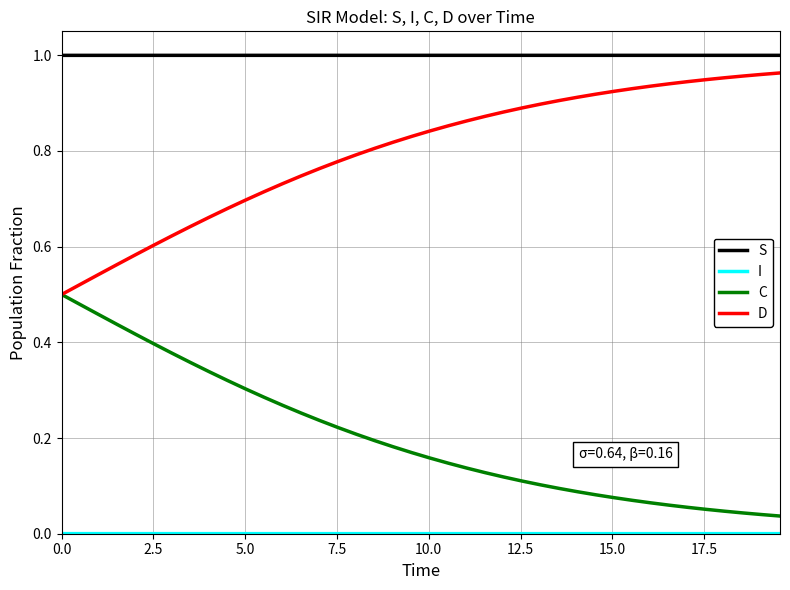

True or false: S and D intersect in this chart.

False